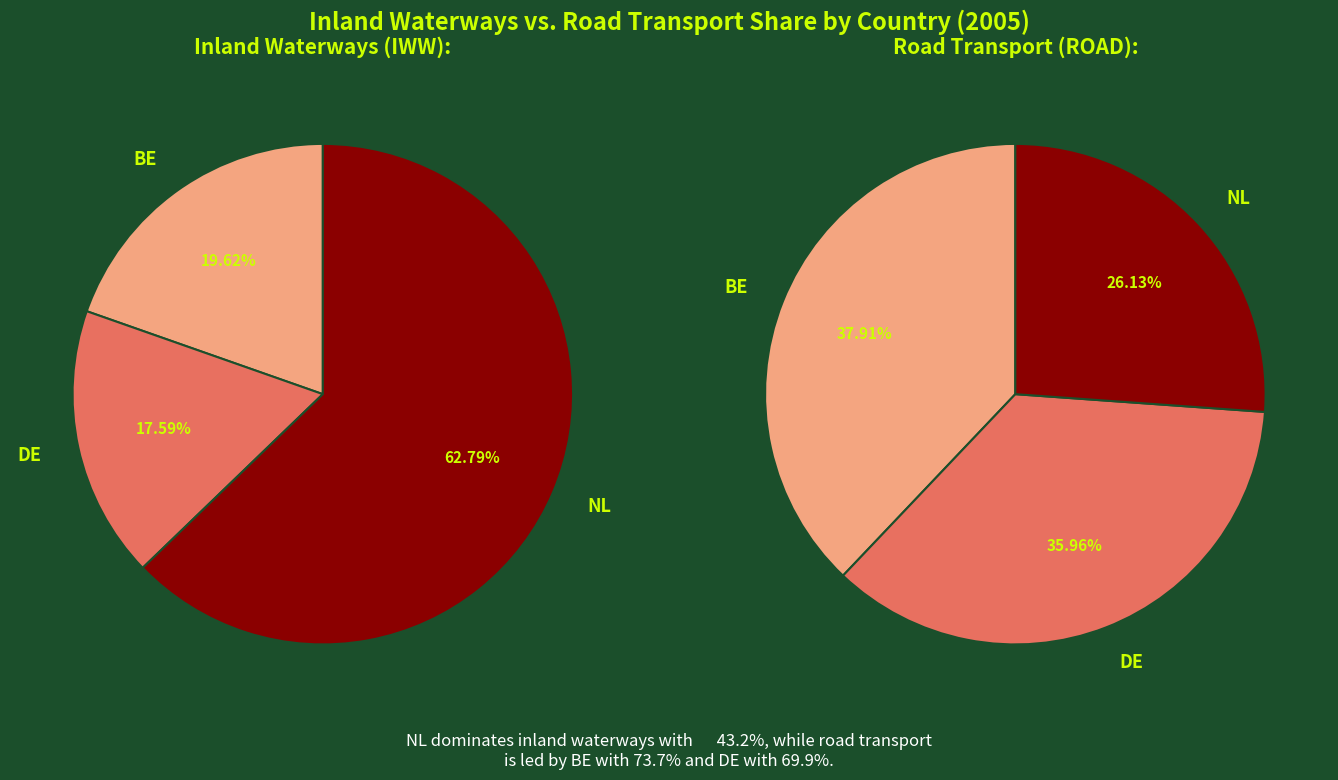

Rank the categories by ROAD value from highest to lowest.

BE, DE, NL